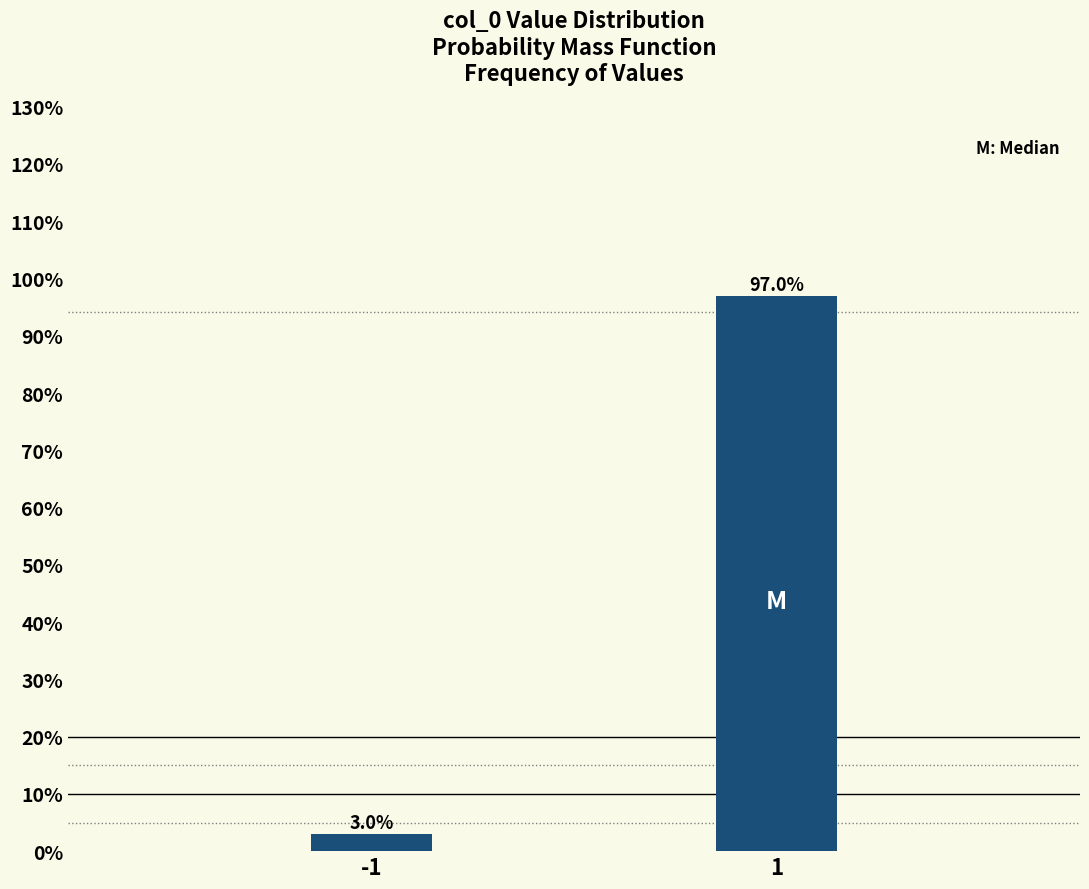

Reading right to left, list all the values displayed in this chart.

1=97.0	-1=3.0